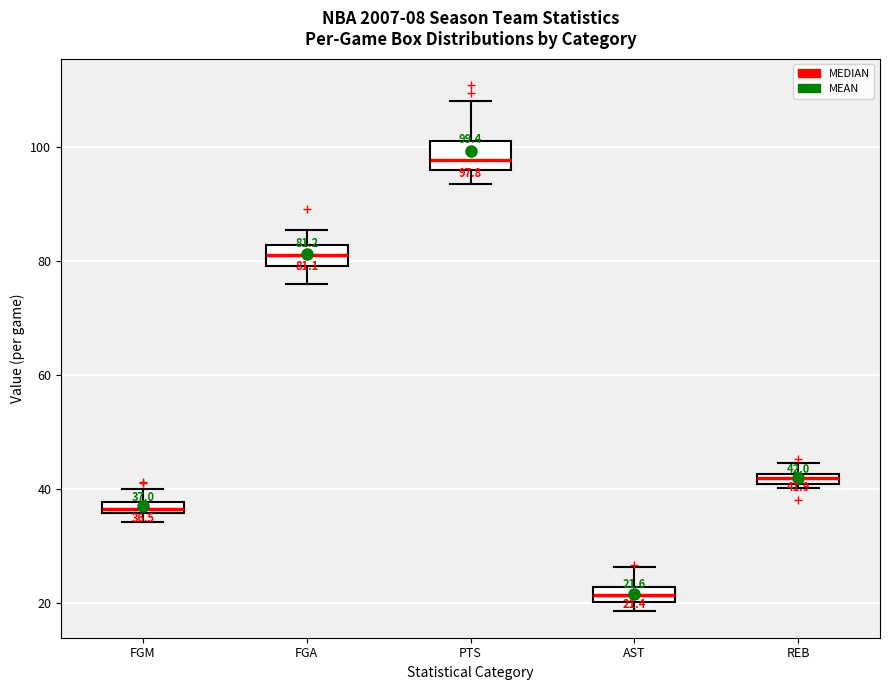

Which box's median line is the lowest?

AST